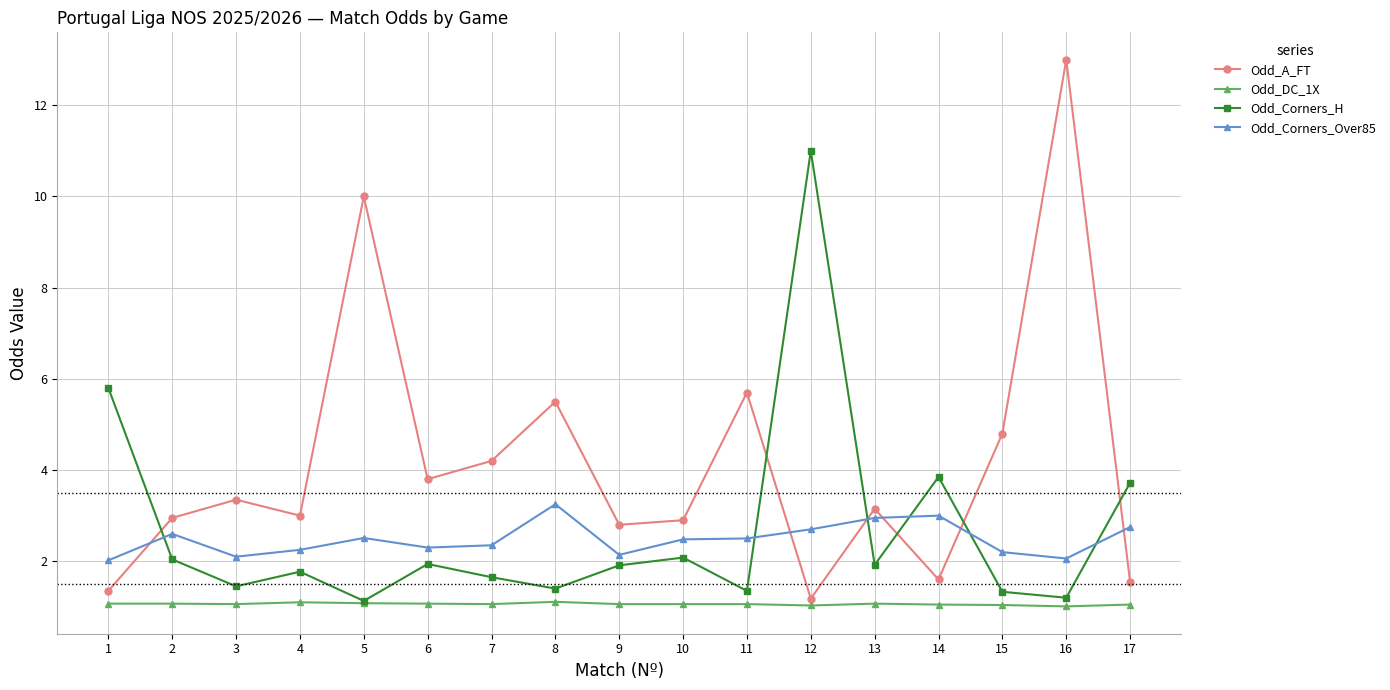

At which category does Odd_Corners_Over85 reach its first local valley?

3